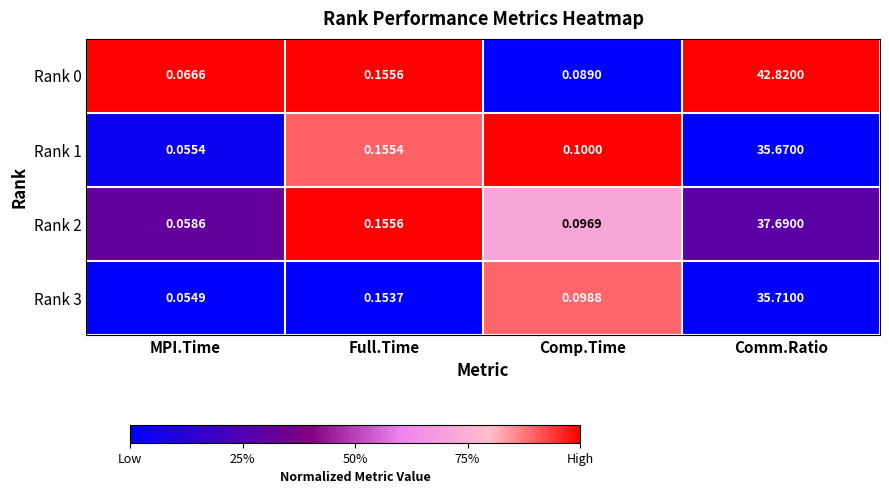

List the series in order of their peak value, lowest first.

Rank 1, Rank 3, Rank 2, Rank 0